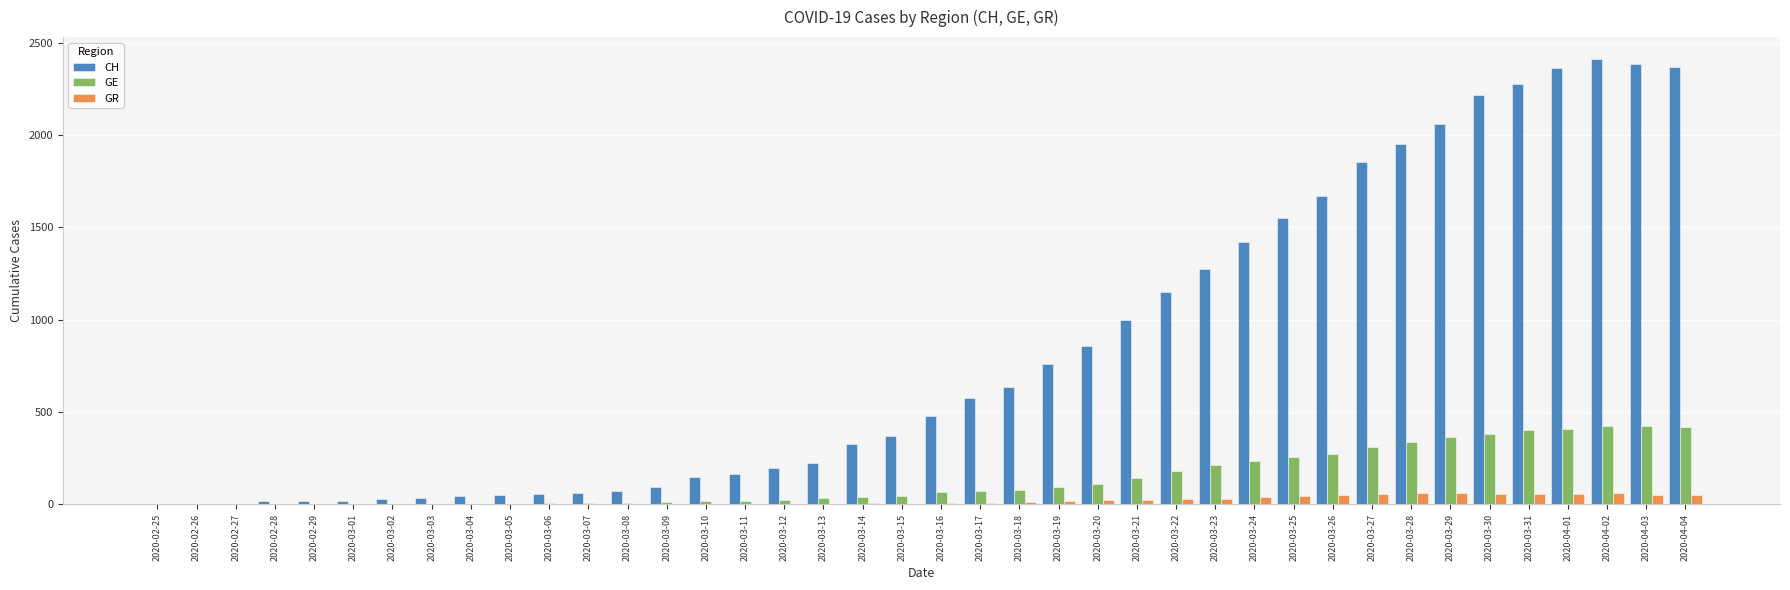

What is the sum of the GE values at 2020-03-01 and 2020-02-26?

4